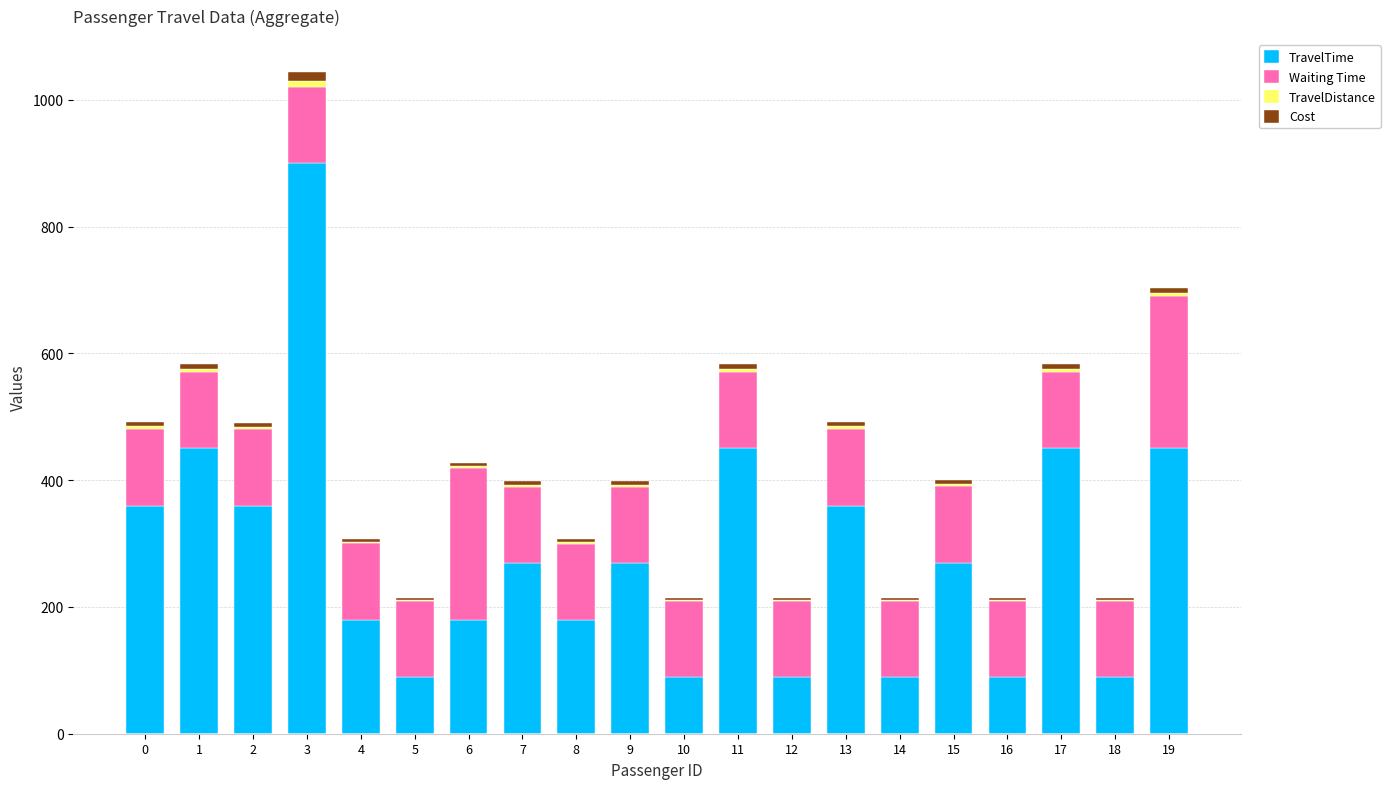

At which category is the sum across all series the highest?

3